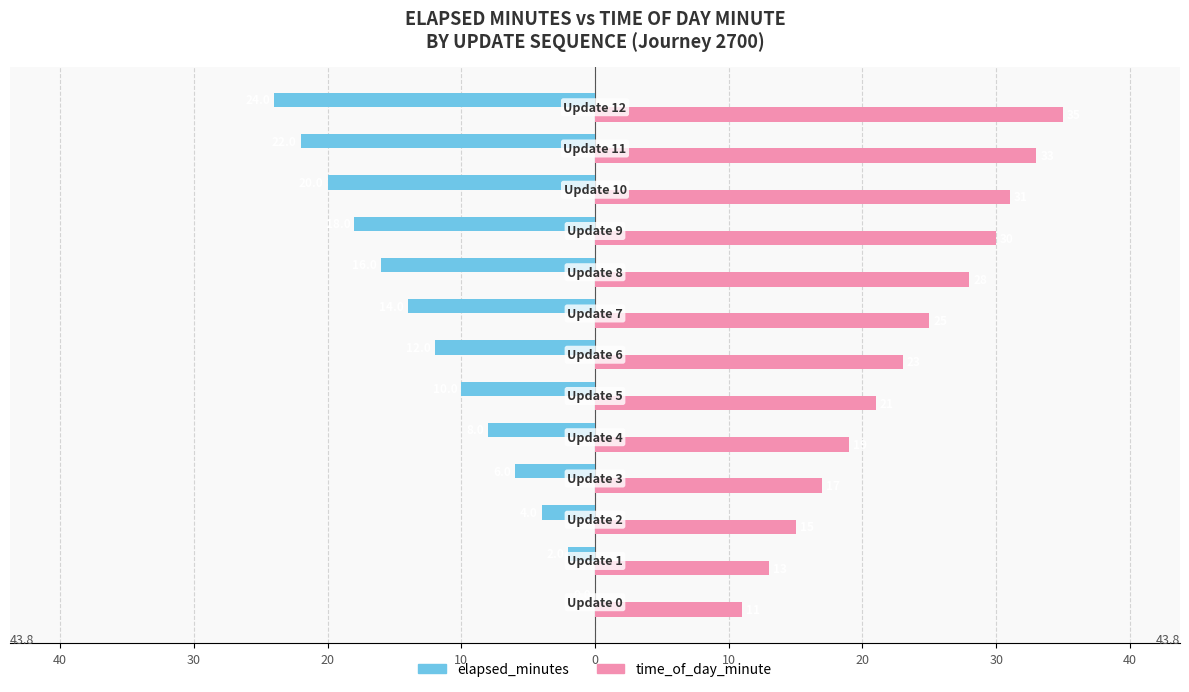

Reading left to right, extract all data points from this chart.

elapsed_minutes: 0	-2	-4	-6	-8	-10	-12	-14	-16	-18	-20	-22	-24
time_of_day_minute: 11	13	15	17	19	21	23	25	28	30	31	33	35